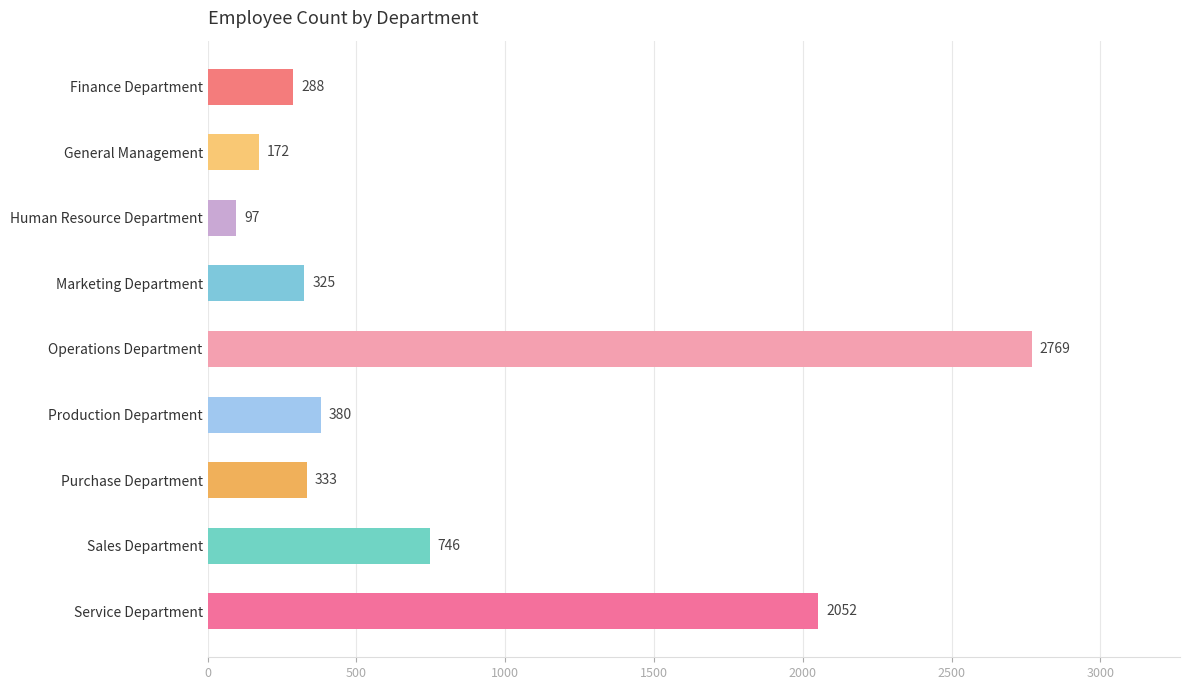

Reading bottom to top, extract all data points from this chart.

Service Department=2052	Sales Department=746	Purchase Department=333	Production Department=380	Operations Department=2769	Marketing Department=325	Human Resource Department=97	General Management=172	Finance Department=288